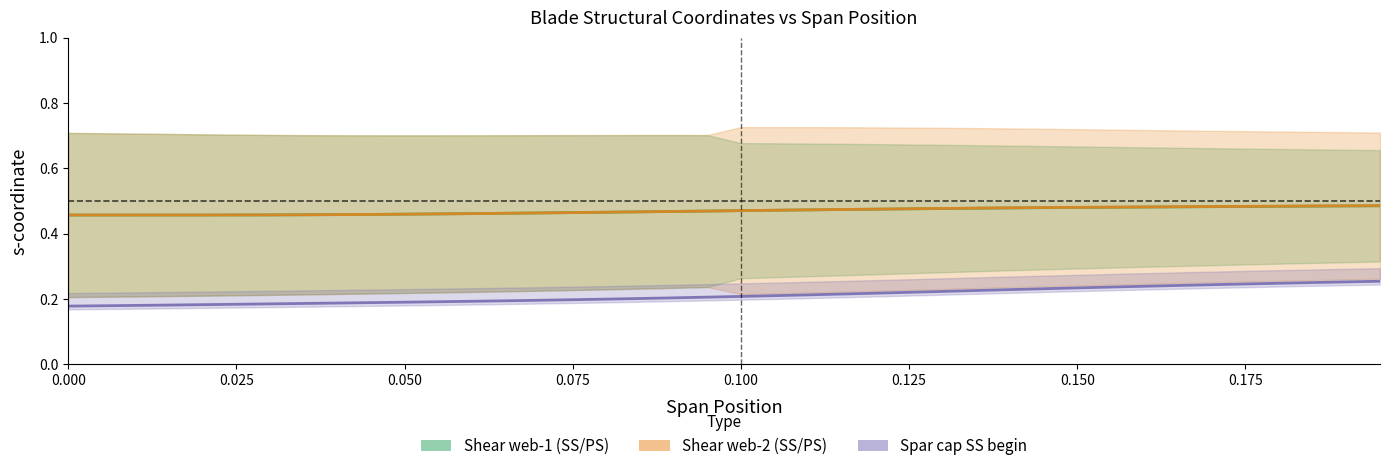

Does the chart have visible grid lines?

No